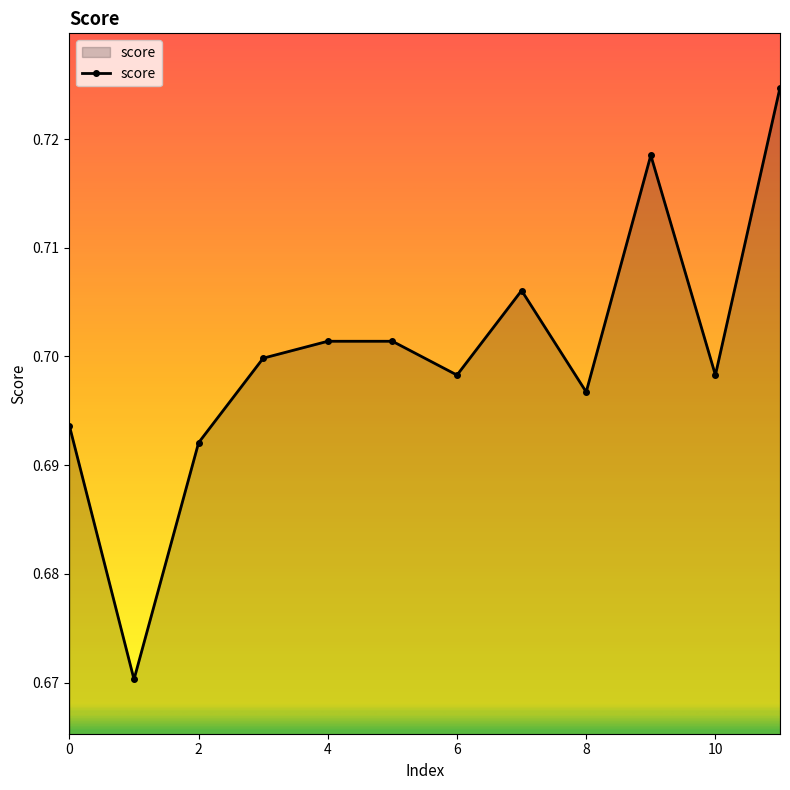

What is the sum of all values?

8.4